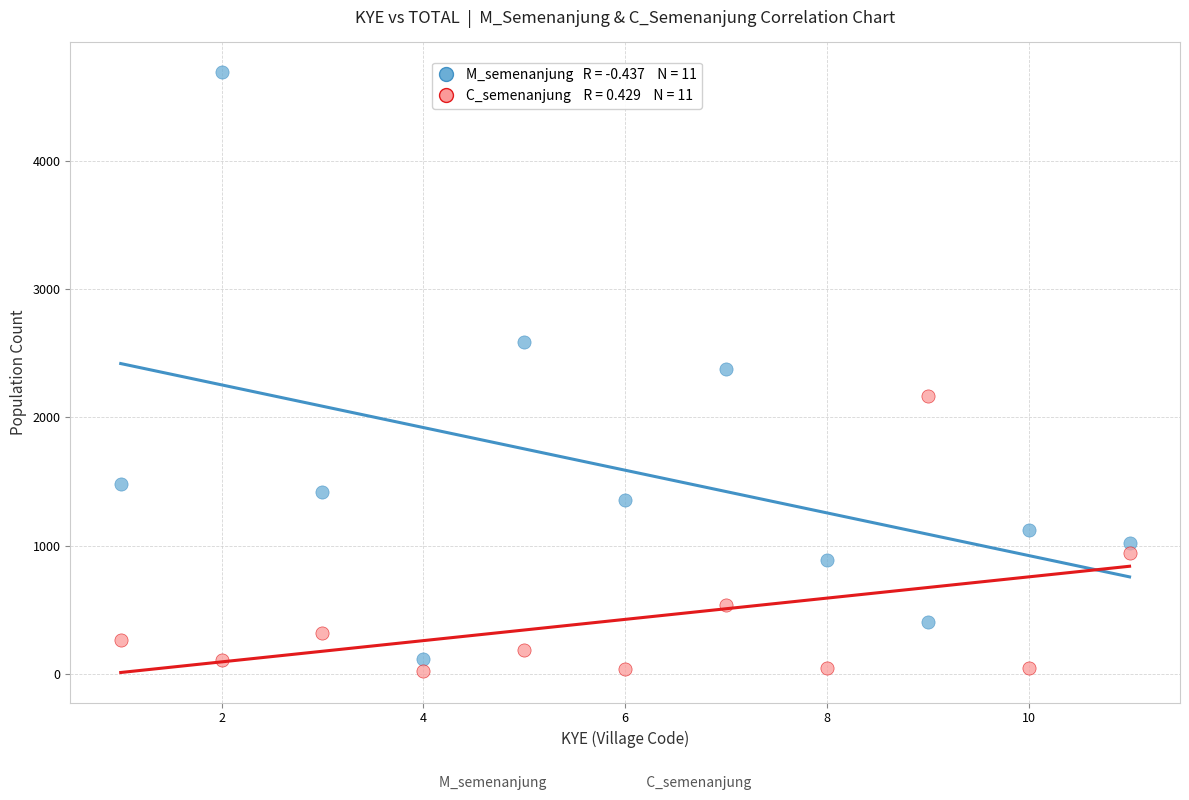

Across all data points, what is the range of X values (max minus min)?

10